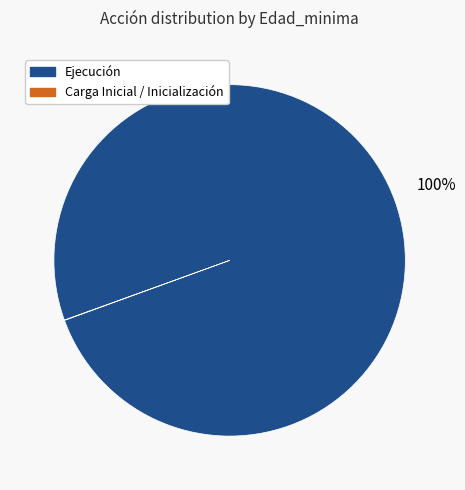

To the nearest percent, what is the difference between the largest and smallest slice percentages?

100%